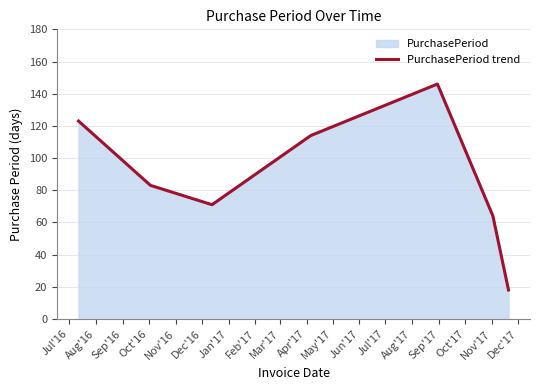

What is the average value?

88